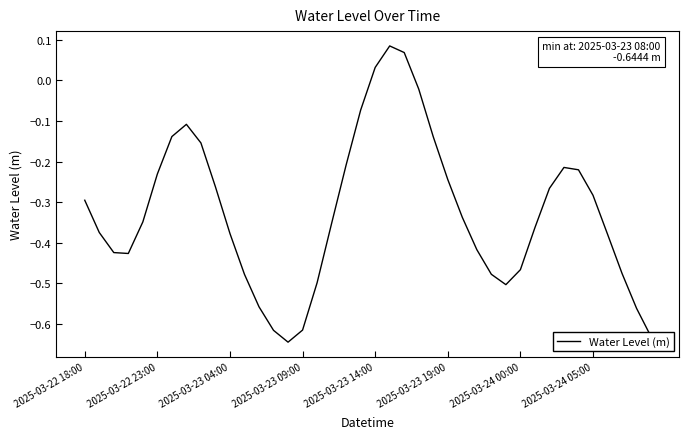

What is the difference between the maximum and minimum values?

0.7